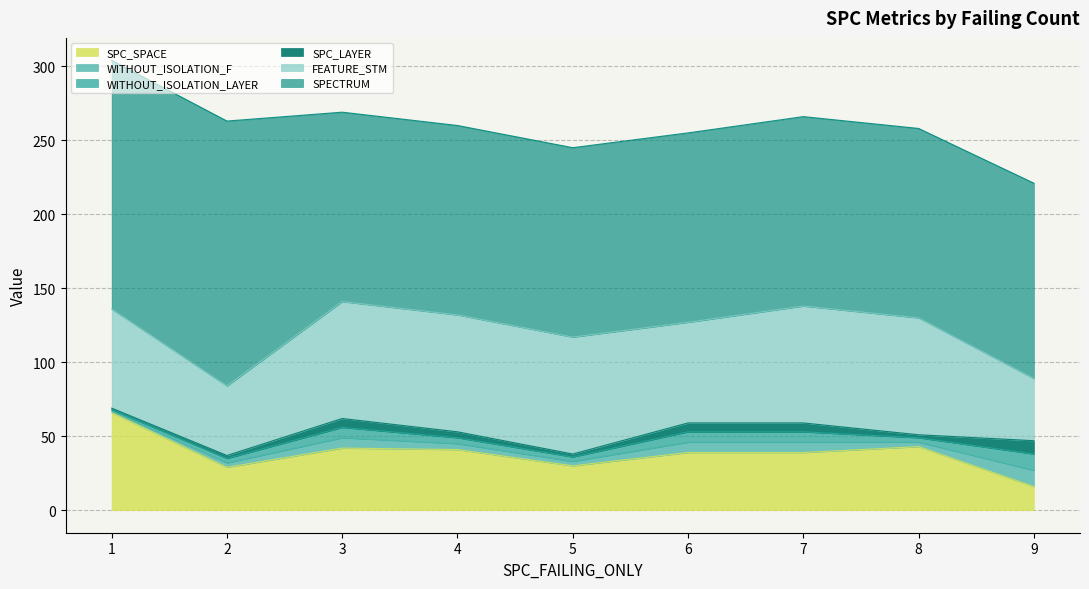

What is the highest value of the SPC_SPACE series?

66